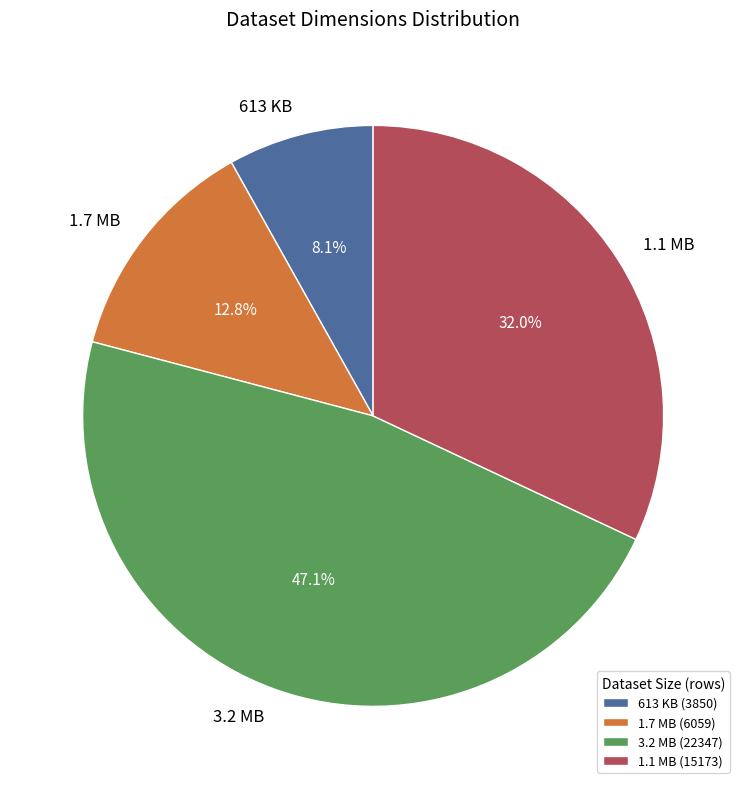

Is it true that 3.2 MB is 34% of the pie?

False